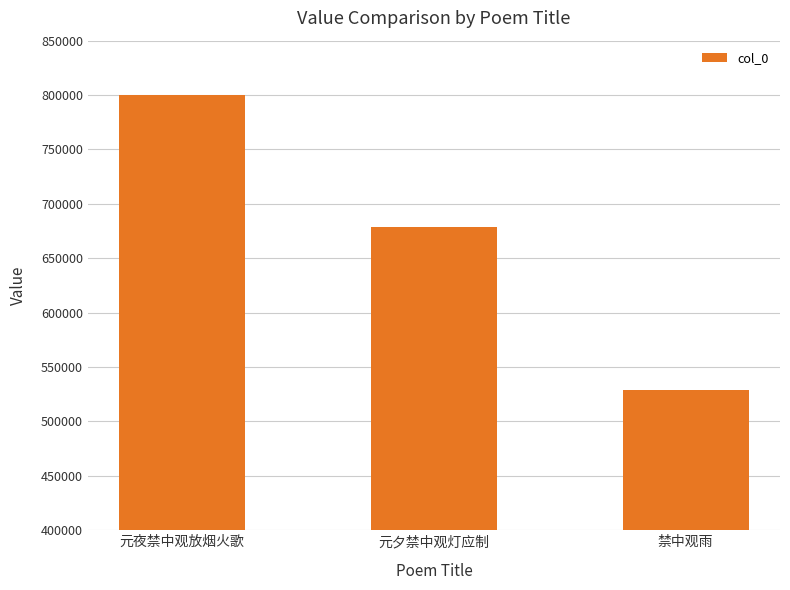

What is the ratio of the value at 元夜禁中观放烟火歌 to the value at 元夕禁中观灯应制?

1.2